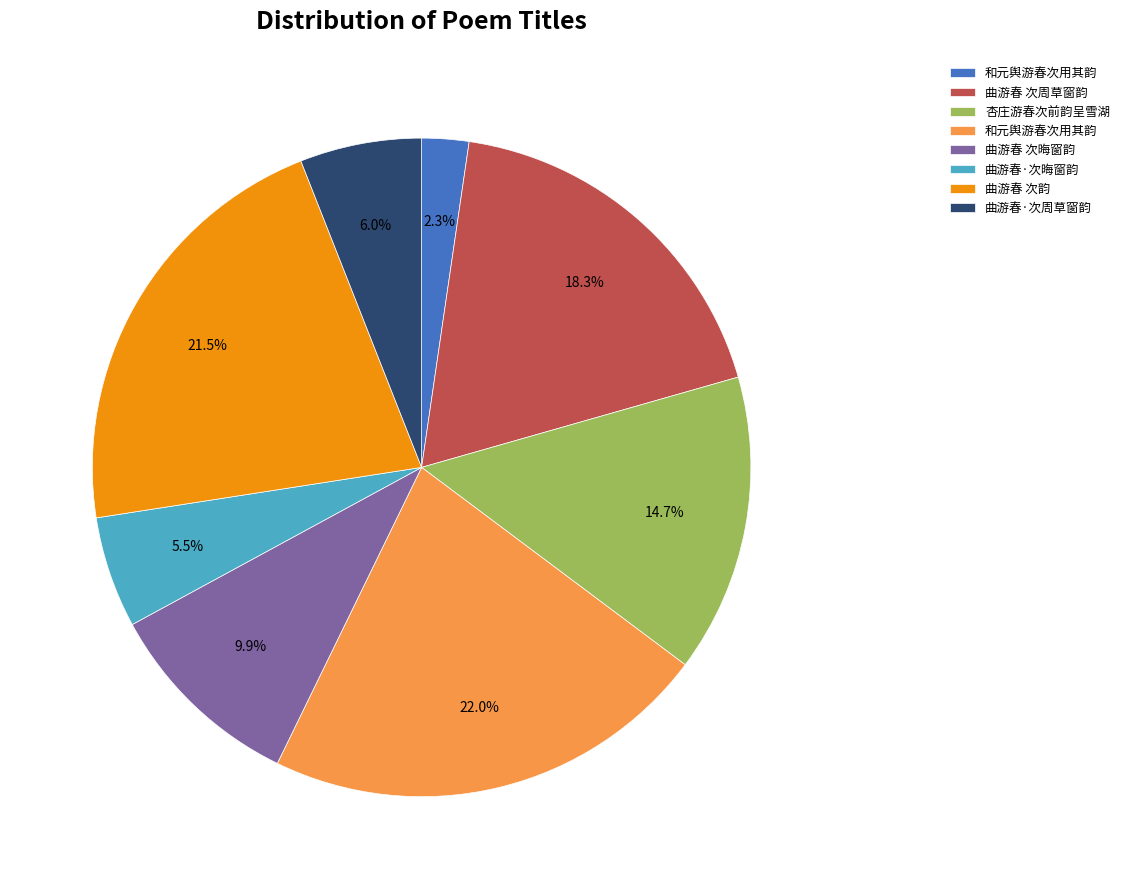

How many slices are in this pie chart?

8